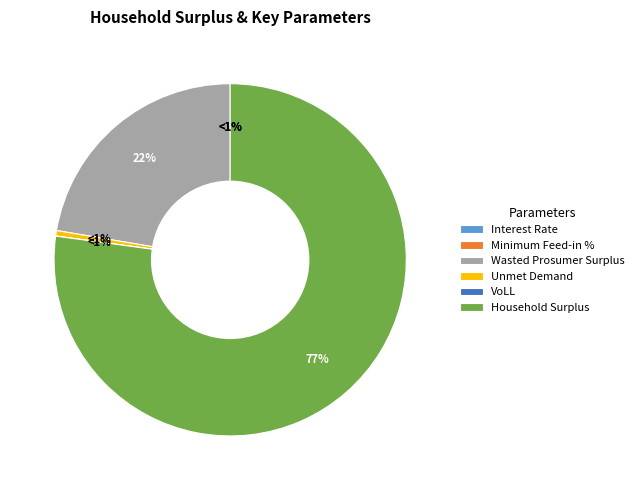

What portion of the pie excludes Wasted Prosumer Surplus?

77.7%